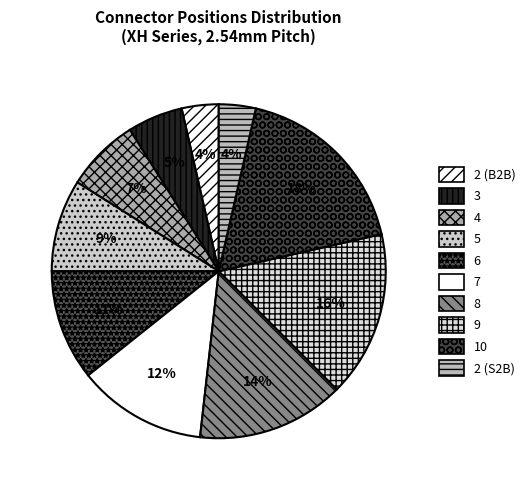

Which has a higher value, 8 or 4?

8